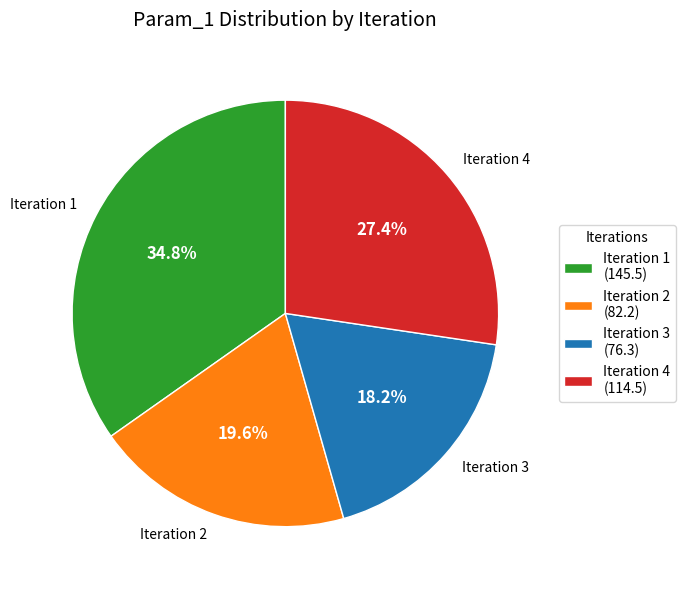

Is there any slice that represents more than half of the pie?

No